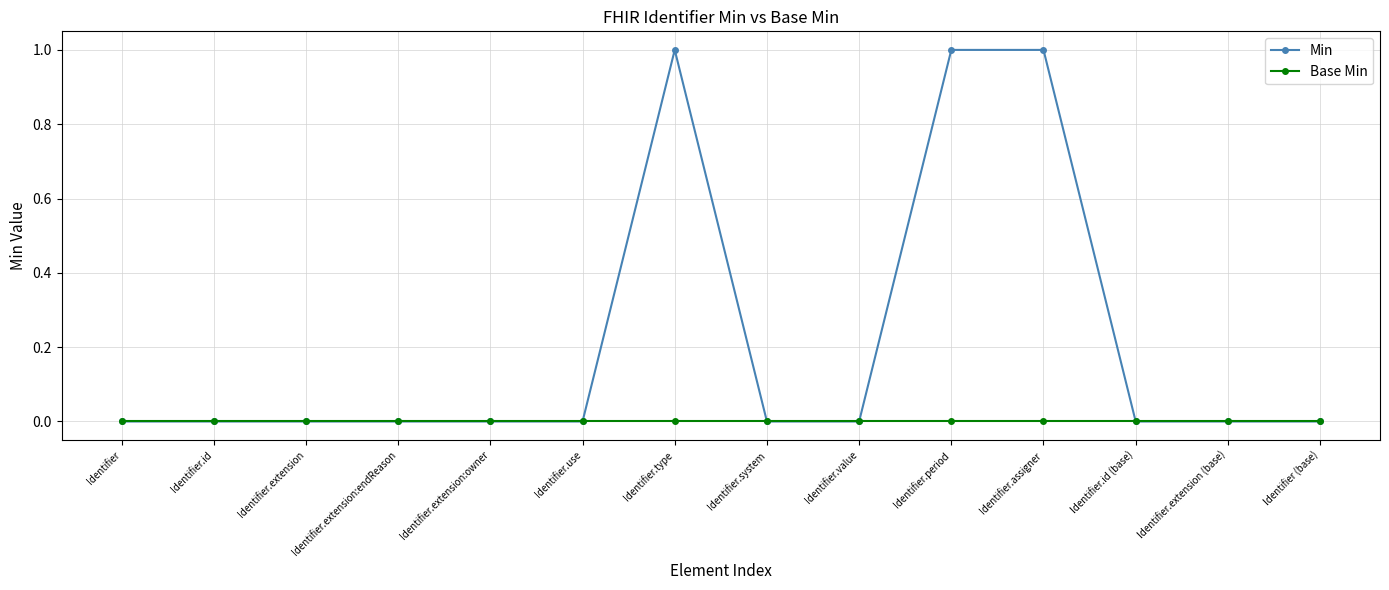

Is it true that Min equals -1 at Identifier.extension:owner?

False